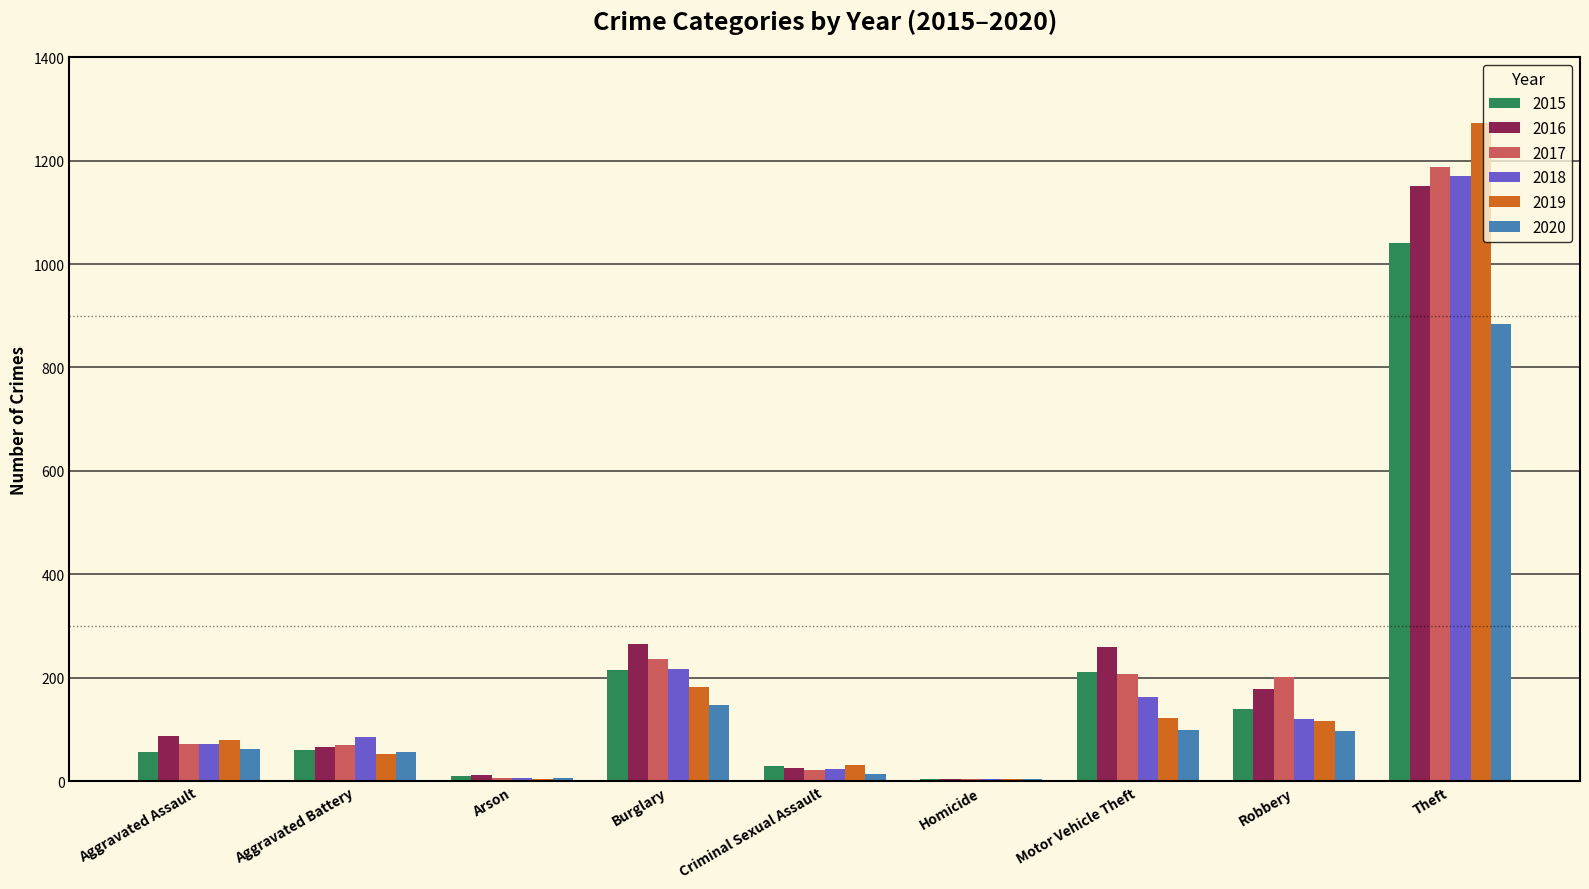

Count the number of data series in this chart.

6